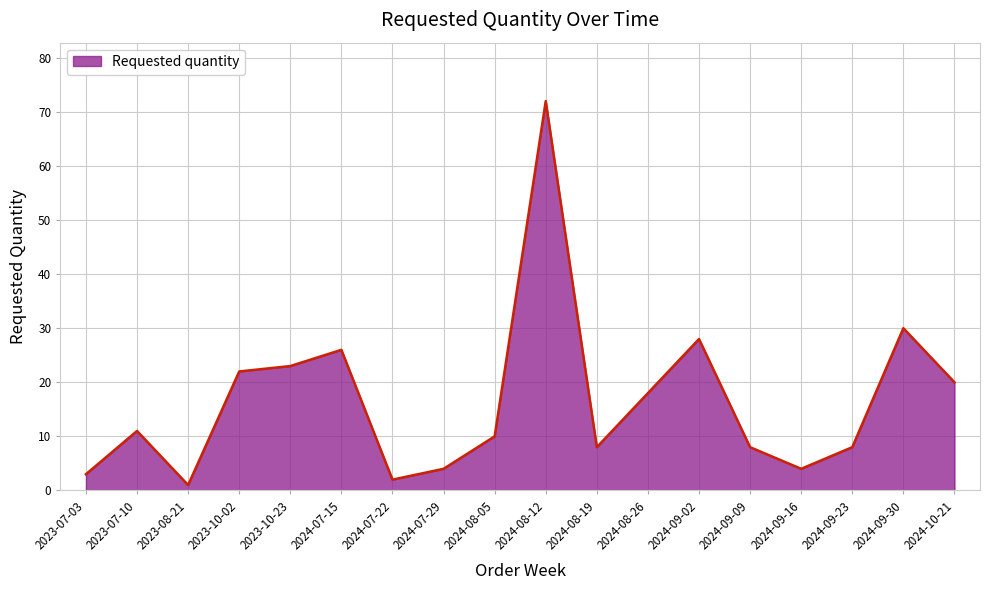

Between 2024-10-21 and 2024-09-30, which is larger?

2024-09-30